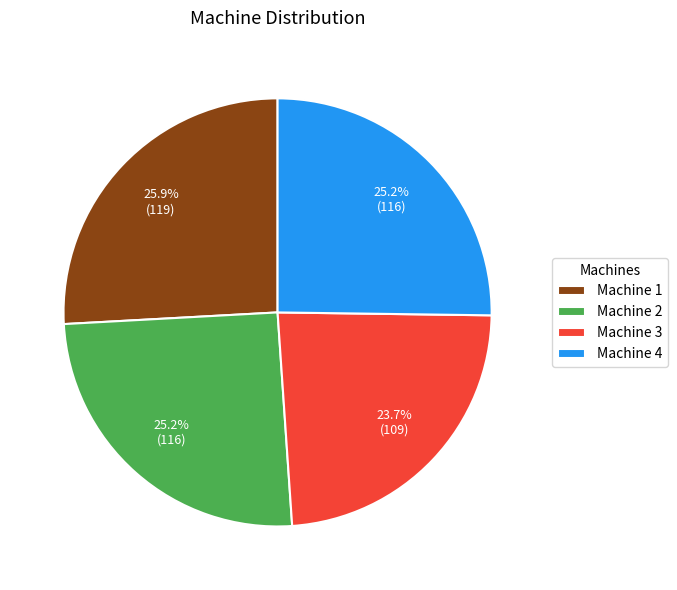

Does Machine 3 account for over 50% of the chart?

No